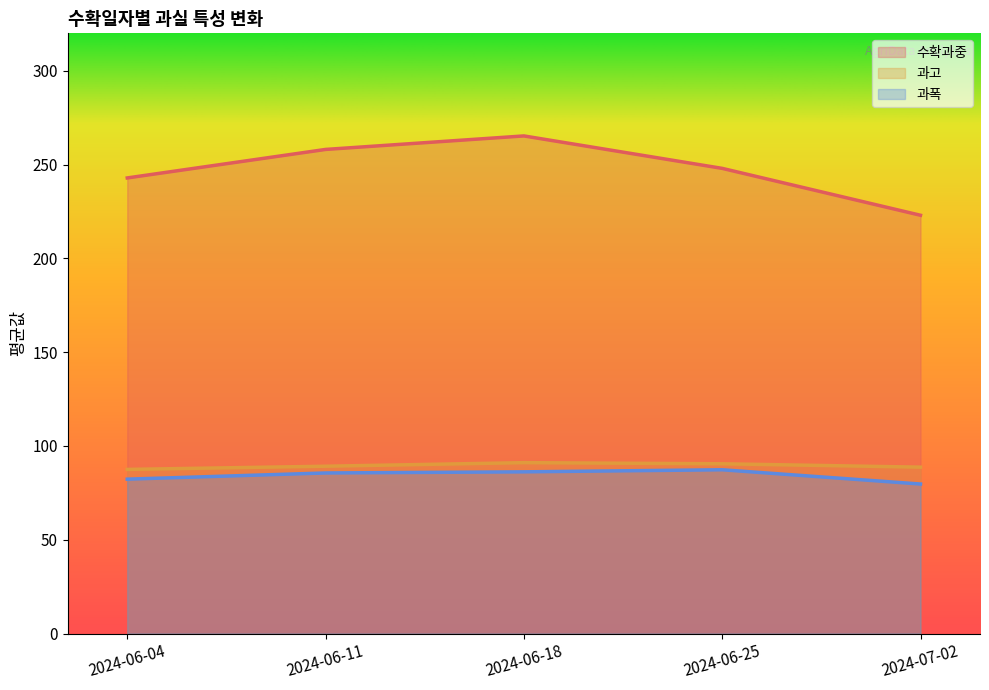

Where is the first local maximum for 과고?

2024-06-18